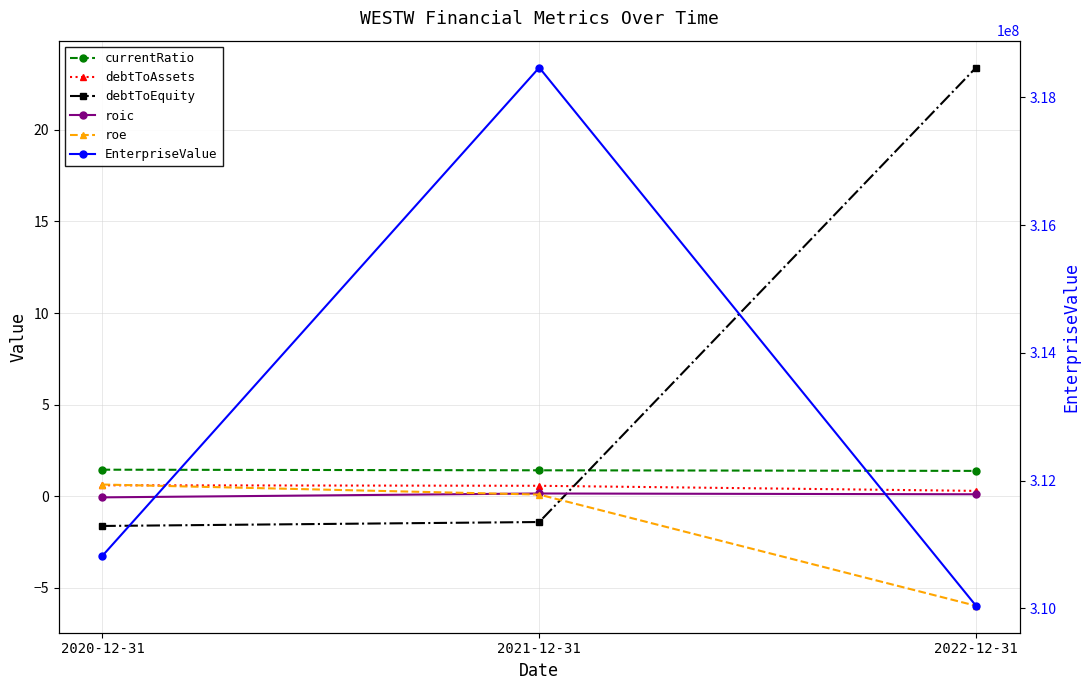

Between 2020-12-31 and 2022-12-31, which series saw the biggest shift?

EnterpriseValue